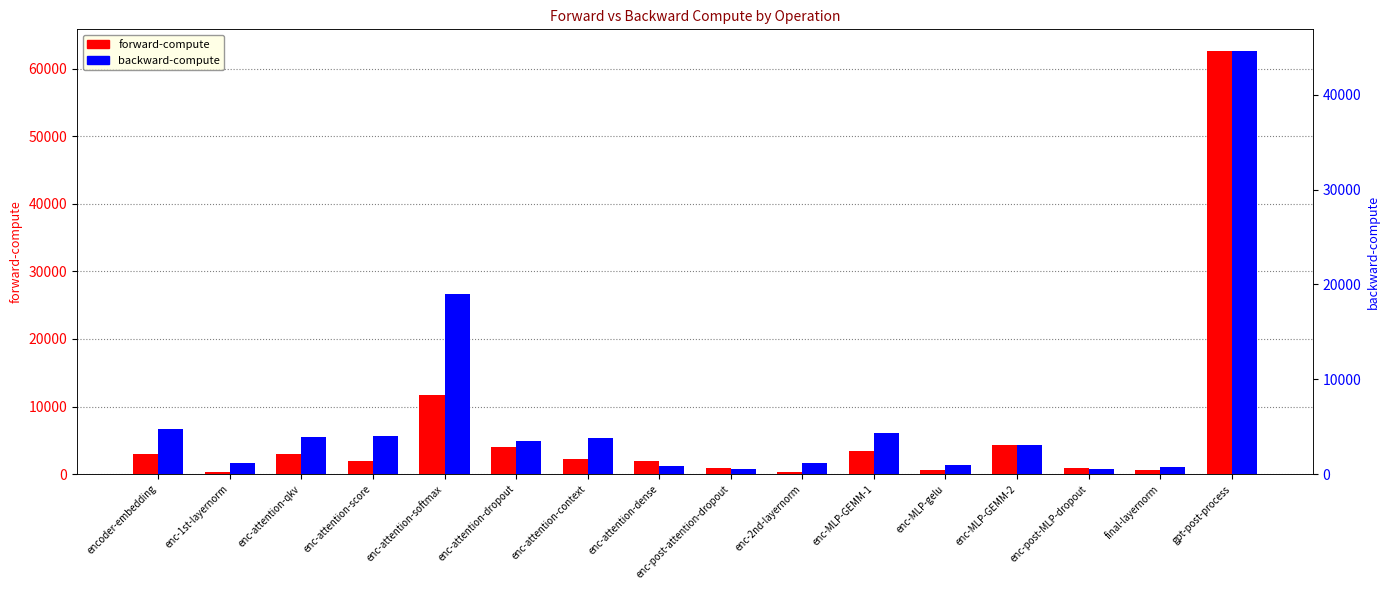

Rank the series by their maximum value, from highest to lowest.

forward-compute, backward-compute